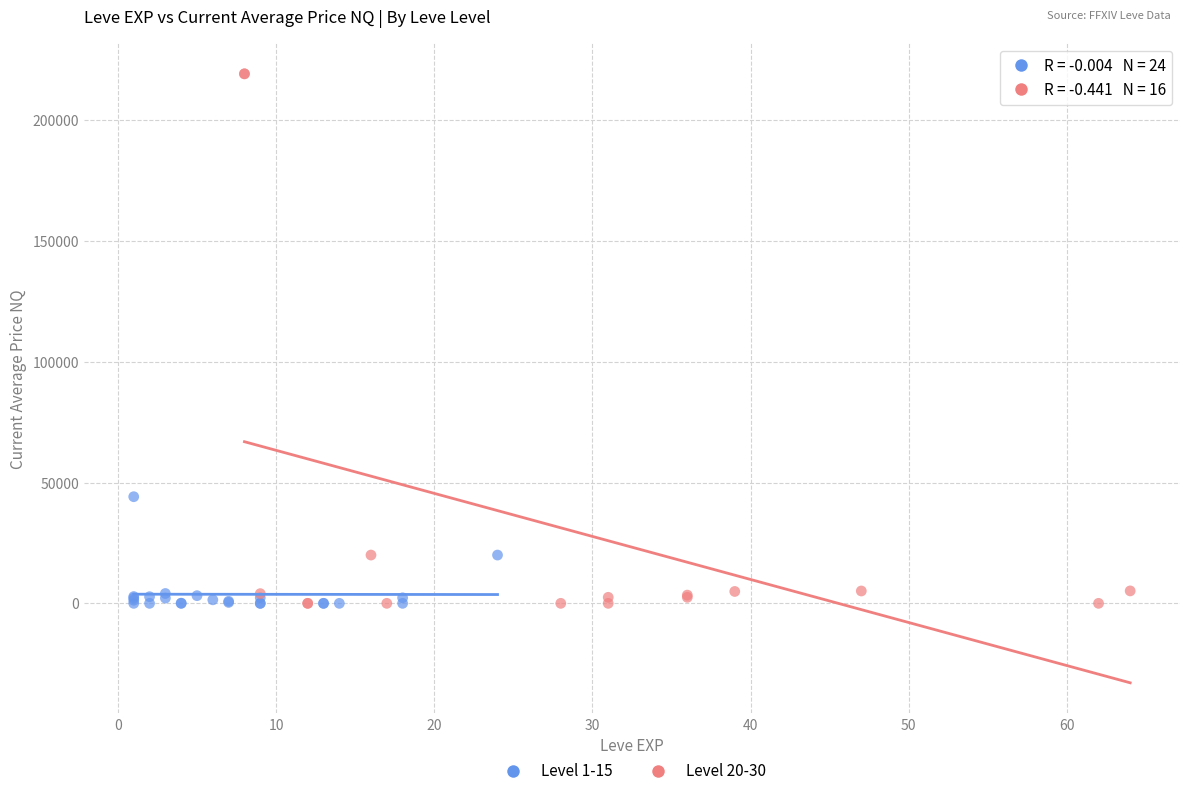

Which series reaches the maximum Y coordinate?

Level 20-30